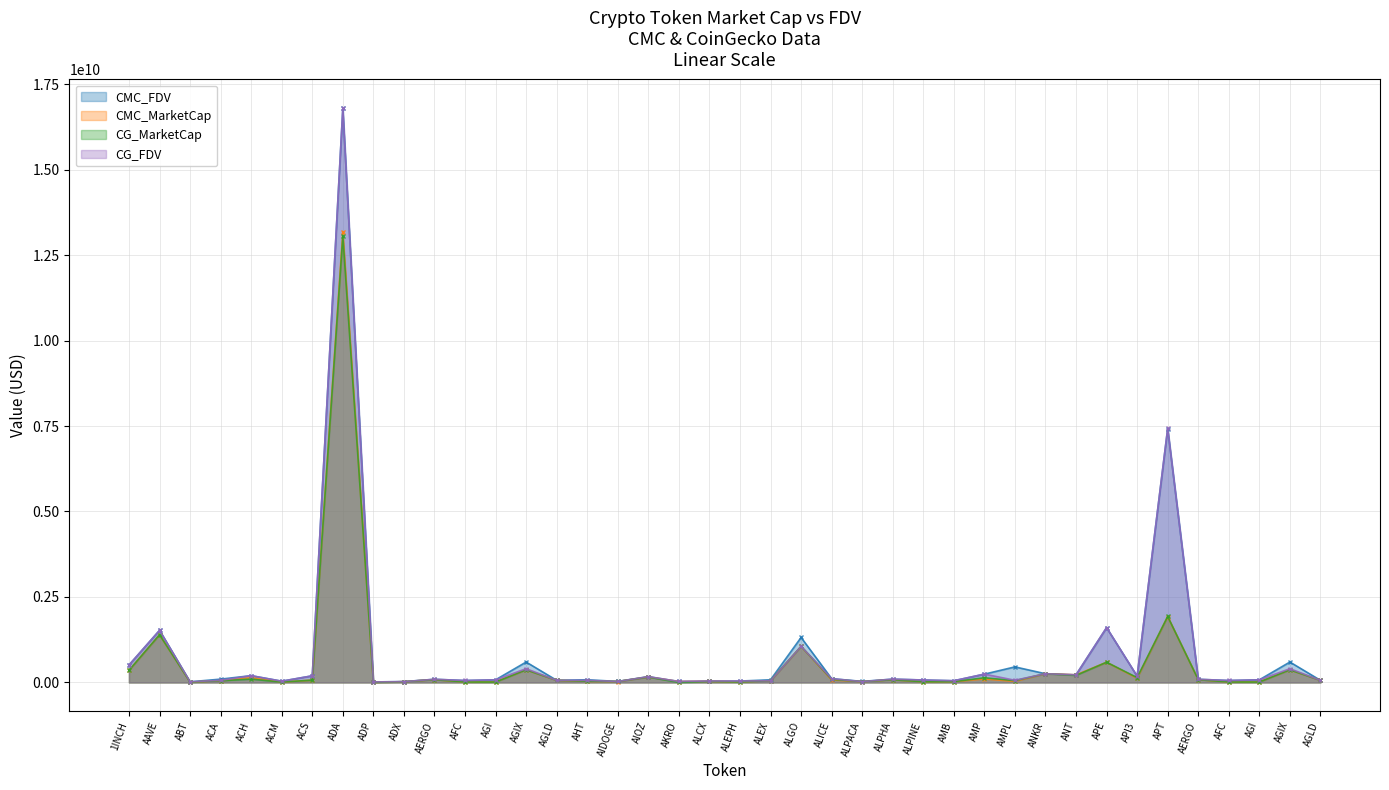

Reading left to right, list all the values displayed in this chart.

CMC_MarketCap: 353668626	1395166811	10360450	50437738	139722074	11337800	68584821	13175320009	3091588	23375302	83089445	13848784	16327789	371151729	62442778	31393864	27270382	159707505	25238925	31674295	20374834	47361901	1053910950	75382611	25079966	79992647	20370933	24044950	103462636	32565418	255479515	223188234	591160473	125850744	1928157151	83089445	13848784	16327789	371151729	62442778
CMC_FDV: 509381505	1524239738	19553115	97397571	198657387	37350967	194752928	16793994219	15801066	24595650	93358927	56895578	77805433	597308465	62442778	79030666	29951819	169838247	28573598	35991716	41207820	78091825	1316384509	110998251	31372708	97314656	71728639	50552209	243649331	455342605	255479515	223188234	1603826634	182502103	7426413817	93358927	56895578	77805433	597308465	62442778
CG_MarketCap: 353440340	1395176123	9735188	50405204	98339133	11352574	68299526	13052211787	3056870	23464456	82735421	14003626	12049036	369896106	62300970	34978284	28559798	159398123	569840	31675106	15331632	49593157	1054893972	91586922	25022997	80056646	20362062	23943379	138074942	52904369	255791032	206244090	591512564	141603706	1929346600	82735421	14003626	12049036	369896106	62300970
CG_FDV: 509052709	1524249440	18368280	62862024	198918443	37324837	193942520	16788869276	15623621	24689459	92961147	57530638	76882879	403260262	62300970	61198420	28559798	169508910	28492005	43465003	41118577	49593157	1054893972	111133121	25022997	97392514	71697400	50338663	244637645	64388794	255791032	222402042	1604781860	184519309	7430722161	92961147	57530638	76882879	403260262	62300970